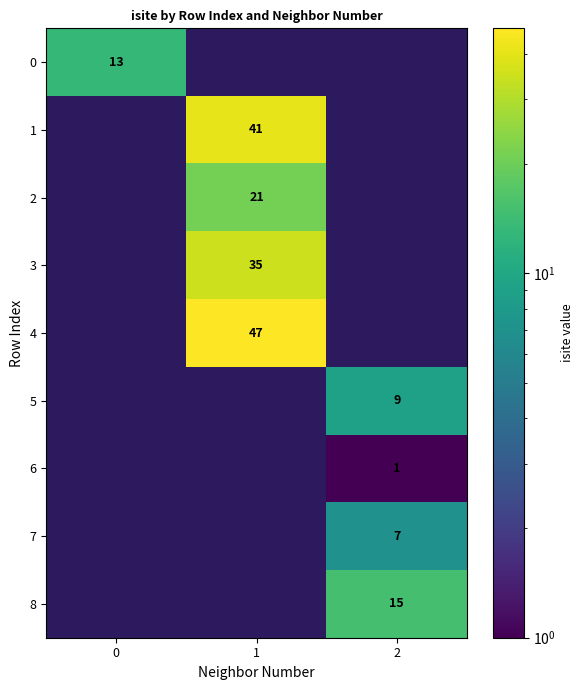

The 6 series shows 1 at 2. True or false?

True